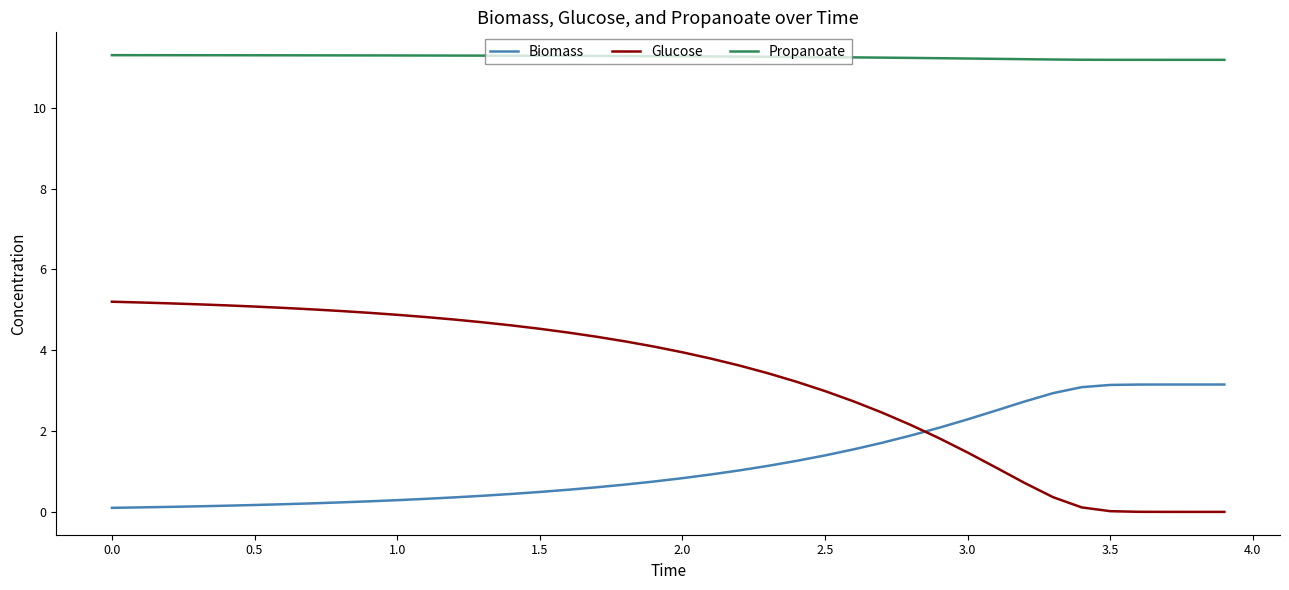

What is the difference between the maximum and minimum values in the Glucose series?

5.2